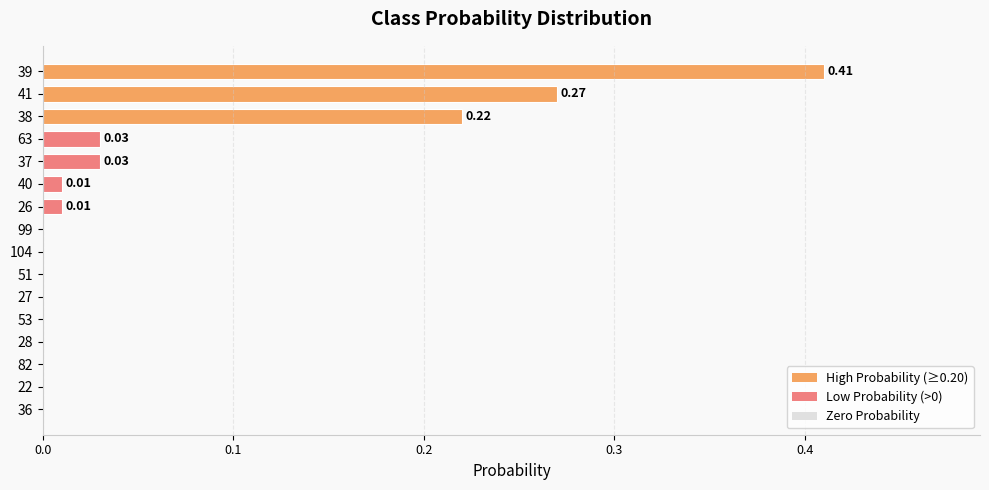

Which has a higher value, 104 or 26?

26